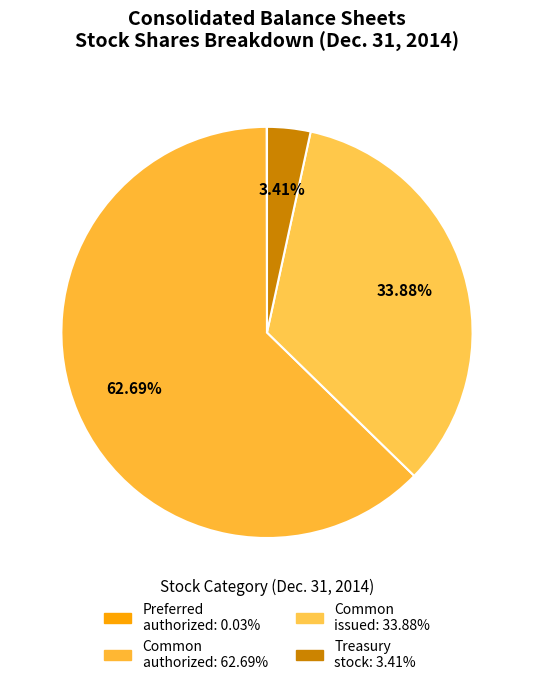

What is the largest slice in the pie chart?

Common stock, authorized (shares)